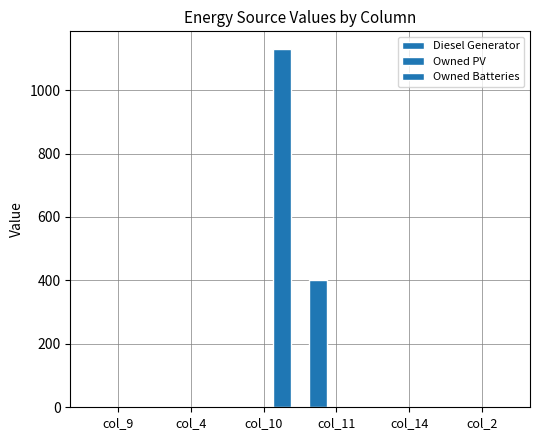

How many categories are shown in the chart?

6